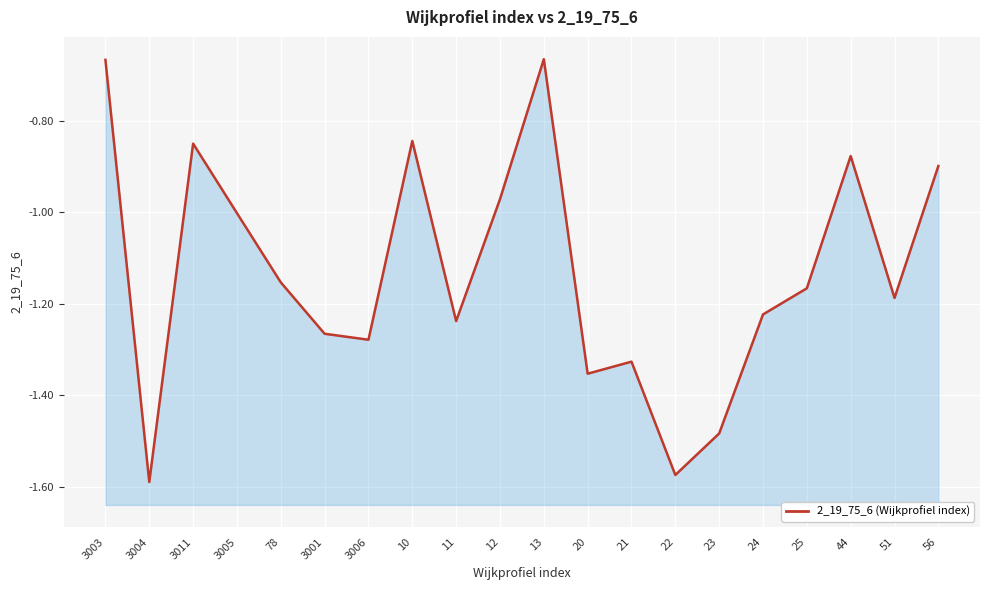

Reading left to right, list all the values displayed in this chart.

-0.7	-1.6	-0.9	-1.0	-1.2	-1.3	-1.3	-0.8	-1.2	-1.0	-0.7	-1.4	-1.3	-1.6	-1.5	-1.2	-1.2	-0.9	-1.2	-0.9